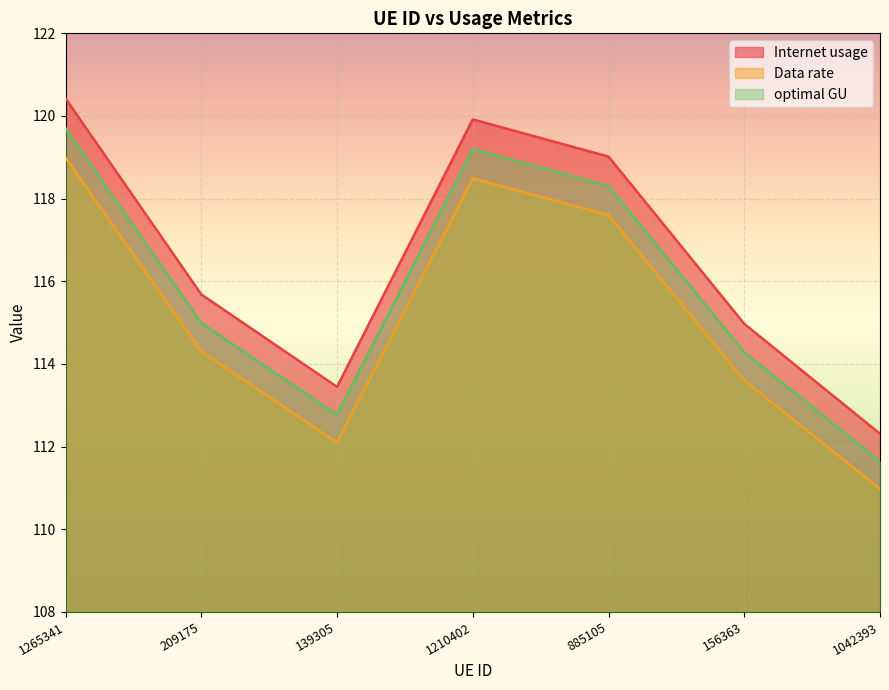

Reading left to right, transcribe all the data shown in this chart.

Internet usage: 1265341=120.4	209175=115.7	139305=113.4	1210402=119.9	885105=119.0	156363=115.0	1042393=112.3
Data rate: 1265341=119.0	209175=114.3	139305=112.1	1210402=118.5	885105=117.6	156363=113.6	1042393=111.0
optimal GU: 1265341=119.7	209175=115.0	139305=112.8	1210402=119.2	885105=118.3	156363=114.3	1042393=111.6